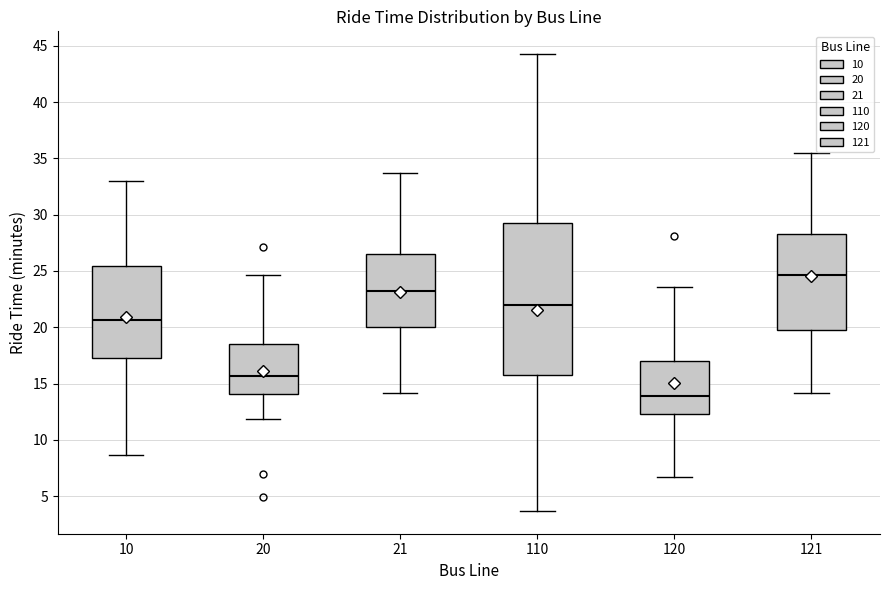

Which box is the tallest, from its lower edge to its upper edge?

110